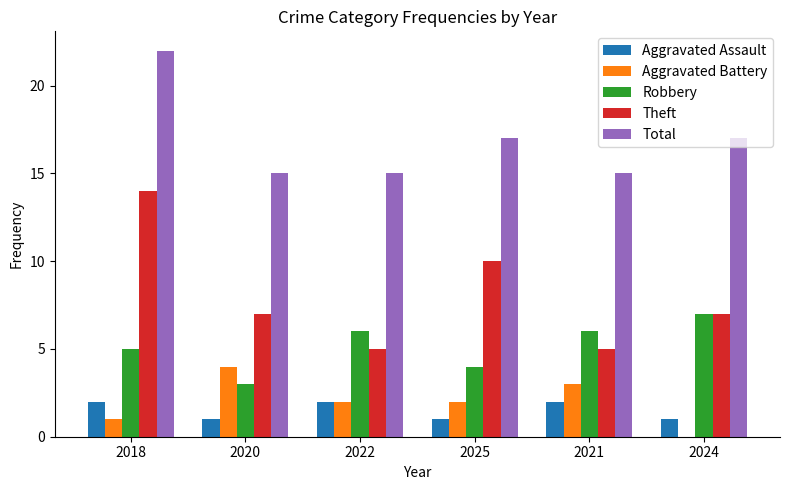

The Aggravated Assault series shows 1 at 2020. True or false?

True